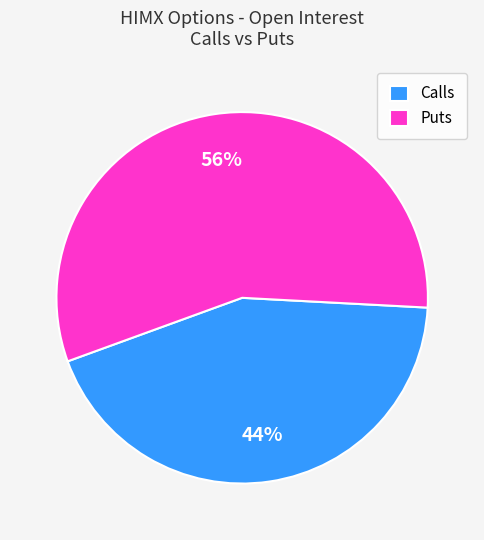

Is there a majority slice in this chart?

Yes